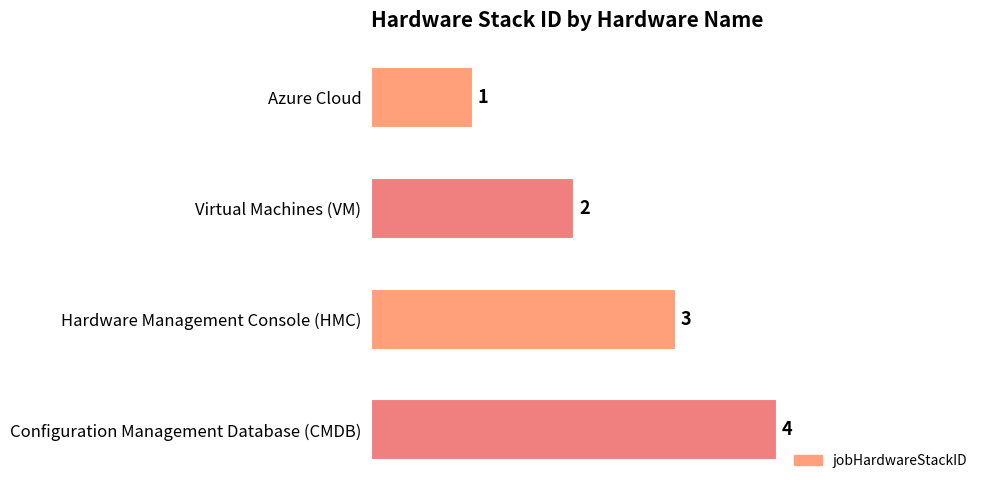

Where is the data nearest to the value 2?

Virtual Machines (VM)